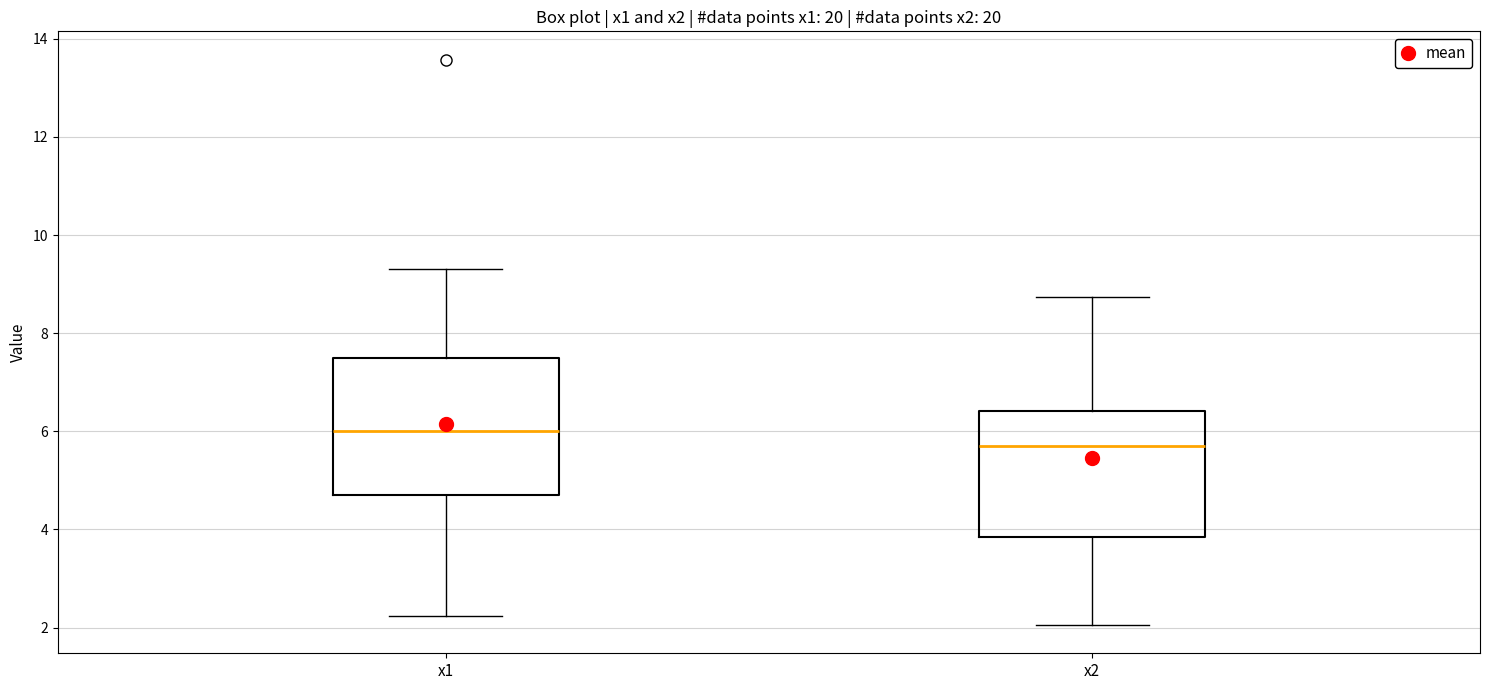

Reading left to right, read every box against the y-axis: the position of its median line, the range the box covers, and the ends of its whiskers. The values are not printed on the chart, so give them approximately, as read against the axis.

x1: median 6.0, box 4.8 to 7.4, whiskers 2.2 to 9.4
x2: median 5.6, box 3.8 to 6.4, whiskers 2.0 to 8.8